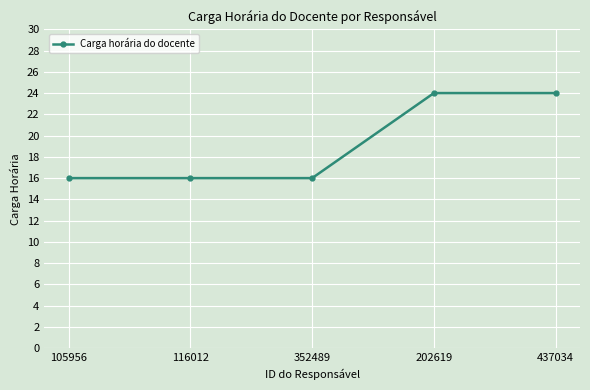

Reading left to right, what are all the values shown in this chart?

105956=16	116012=16	352489=16	202619=24	437034=24